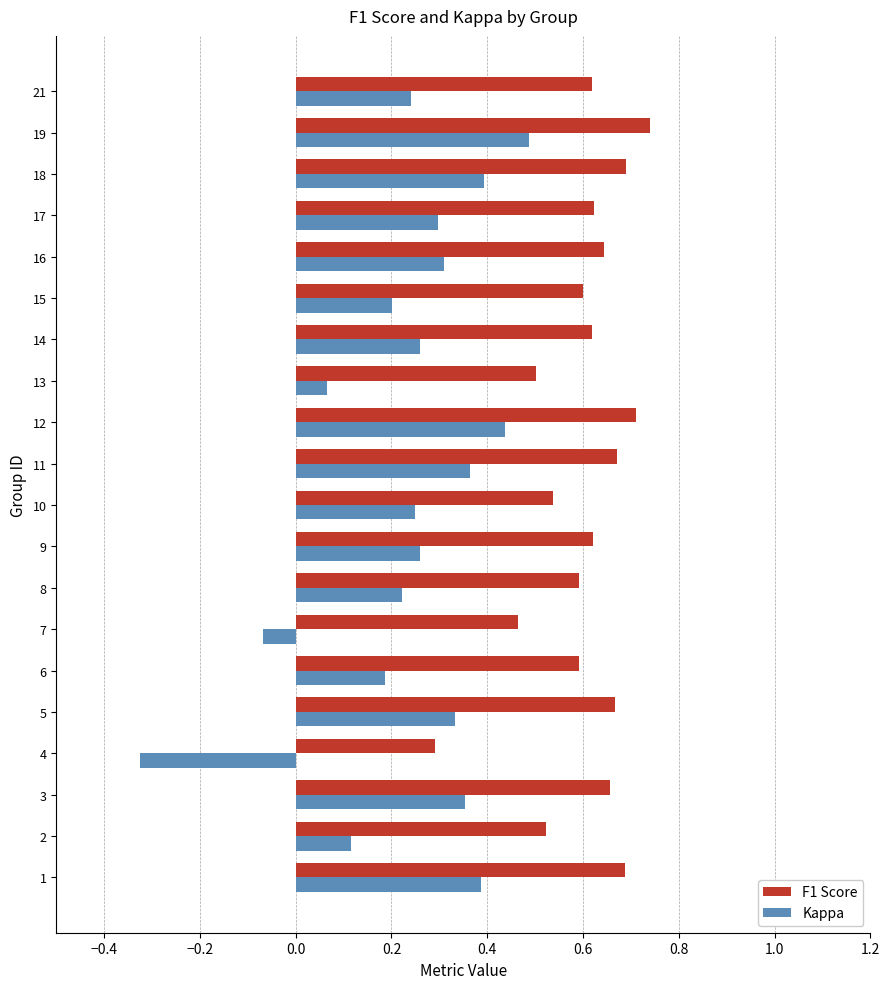

Which series has the largest range (max minus min)?

Kappa